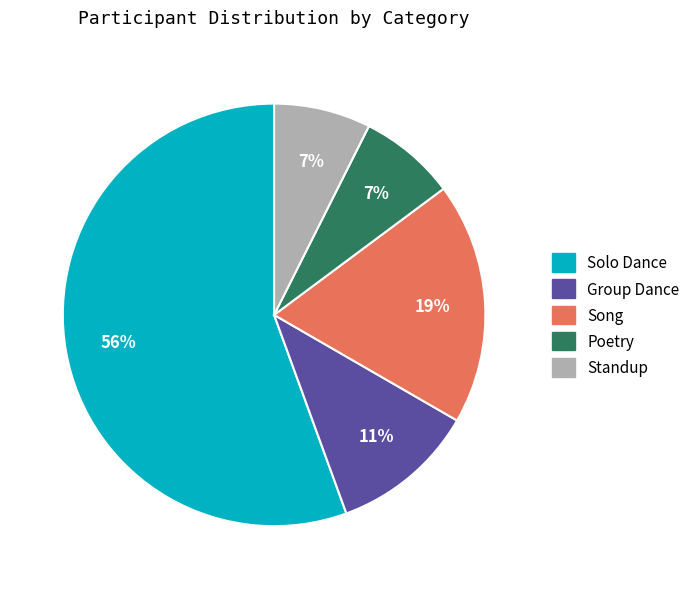

Which slice is the largest?

Solo Dance